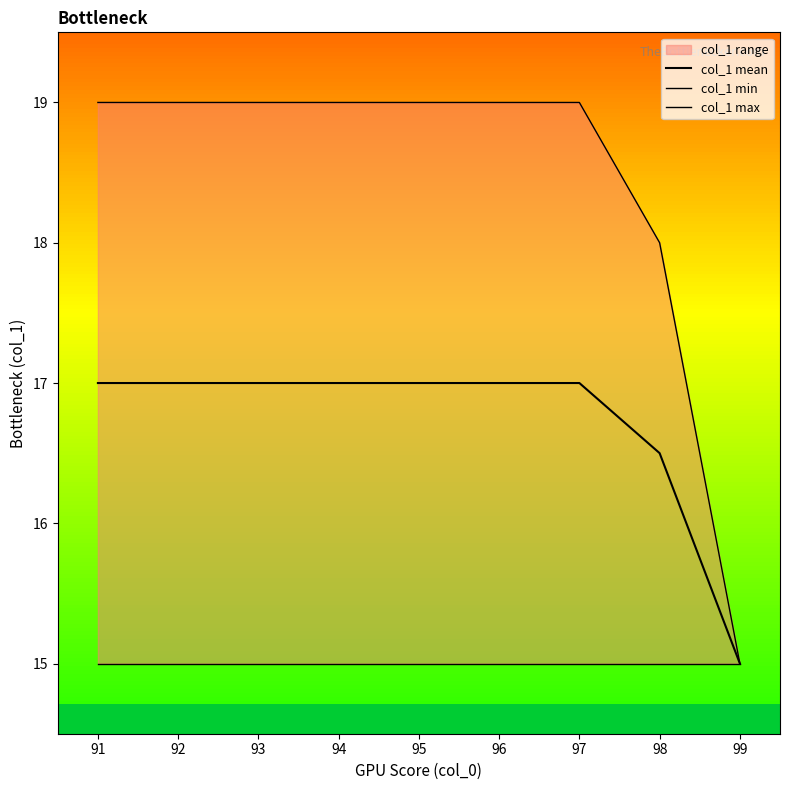

What is the highest value of the col_1 mean series?

17.0